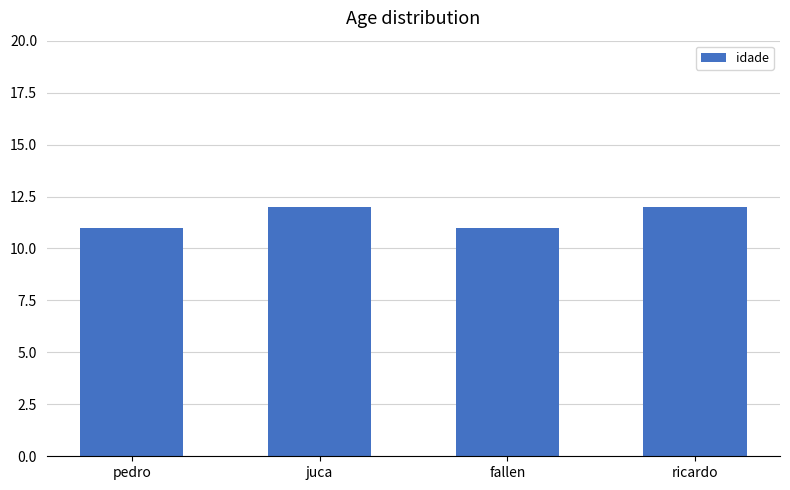

What is the value of the 2nd bar from the left?

12